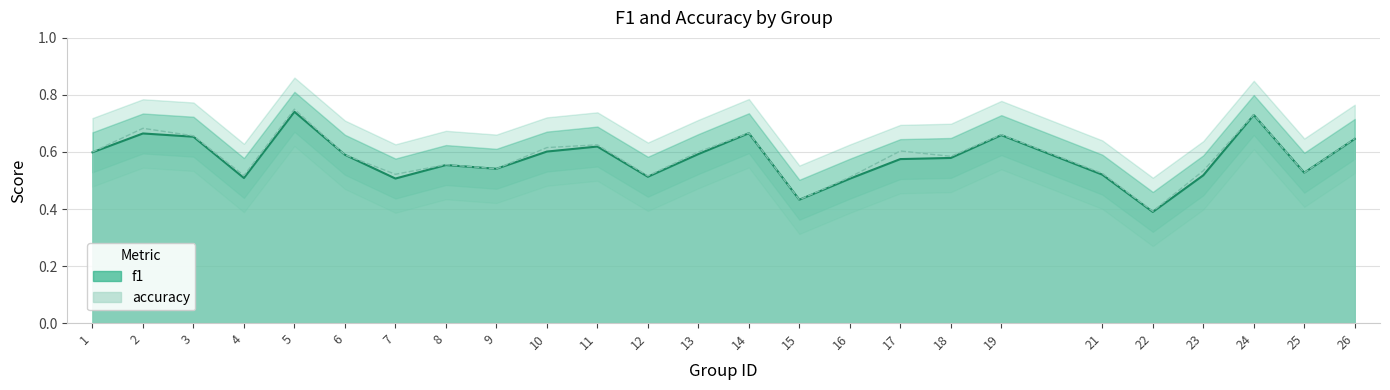

What is the sum of all f1 values?

14.4